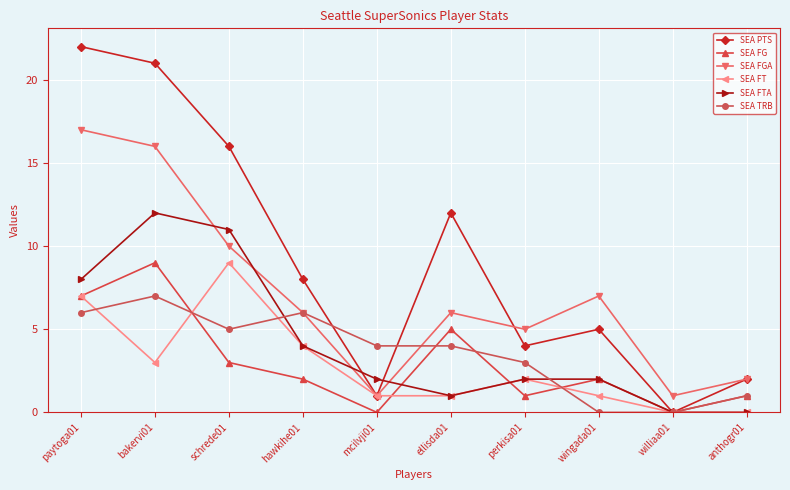

Where does the SEA PTS series first go above 8?

paytoga01